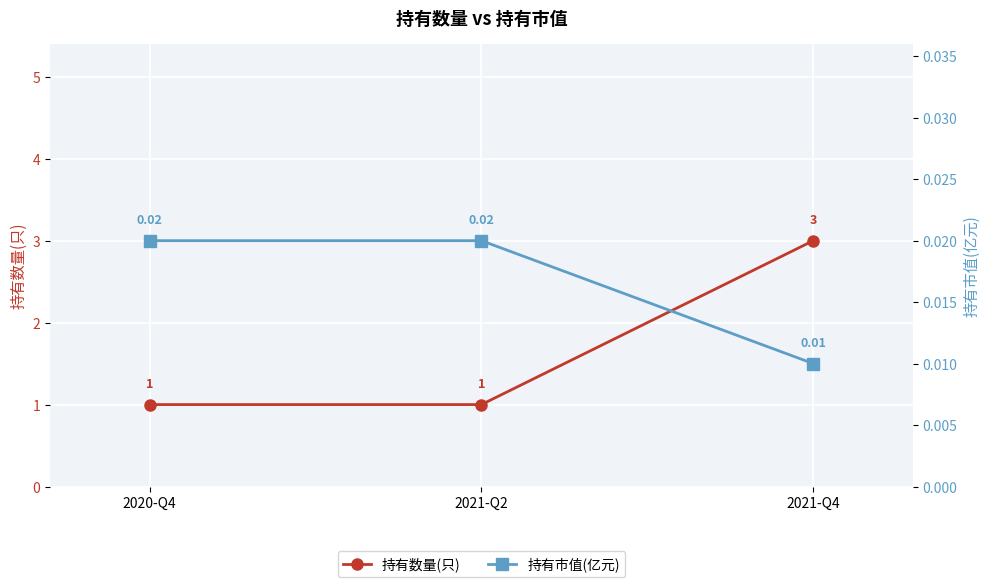

Which series has the largest range (max minus min)?

持有数量(只)